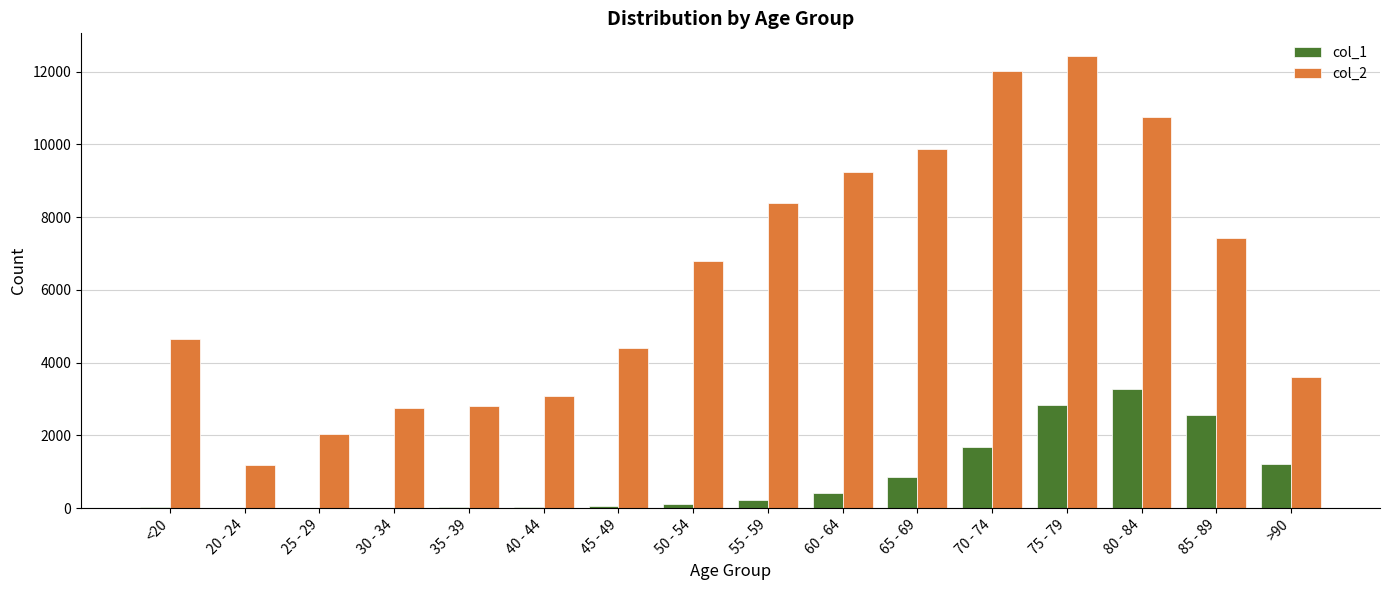

What is the total value across all series at 40 - 44?

3102